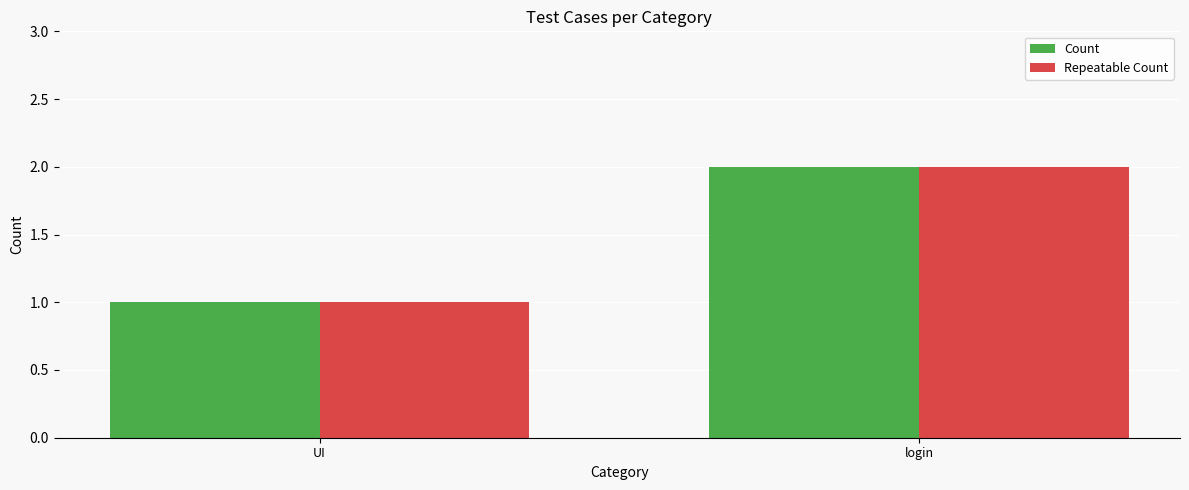

At which category is the sum across all series the highest?

login